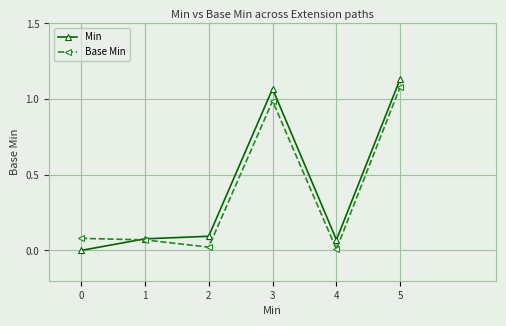

Between 0 and 3, which series saw the biggest shift?

Min